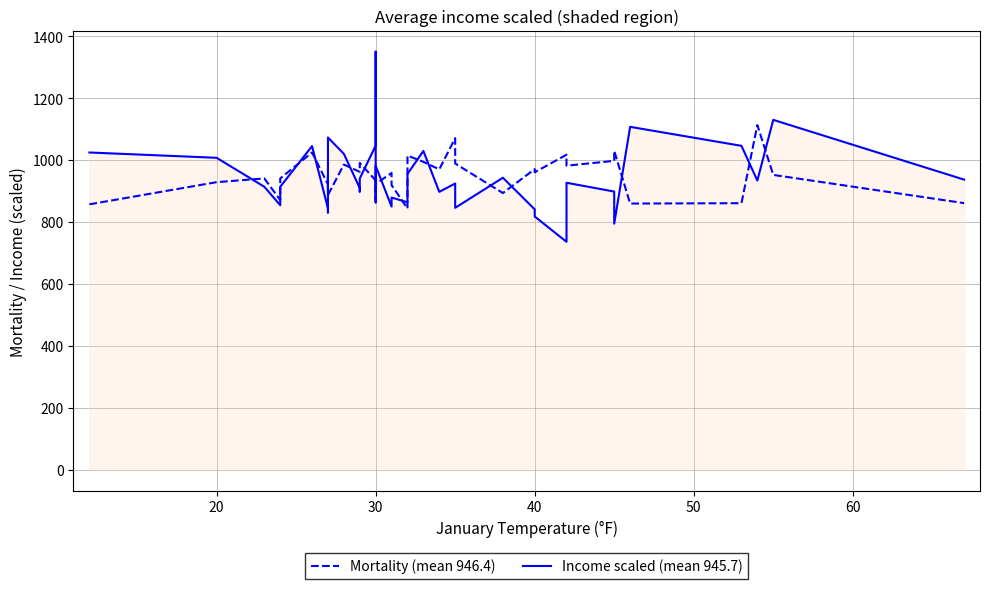

Count the number of categories in the chart.

40